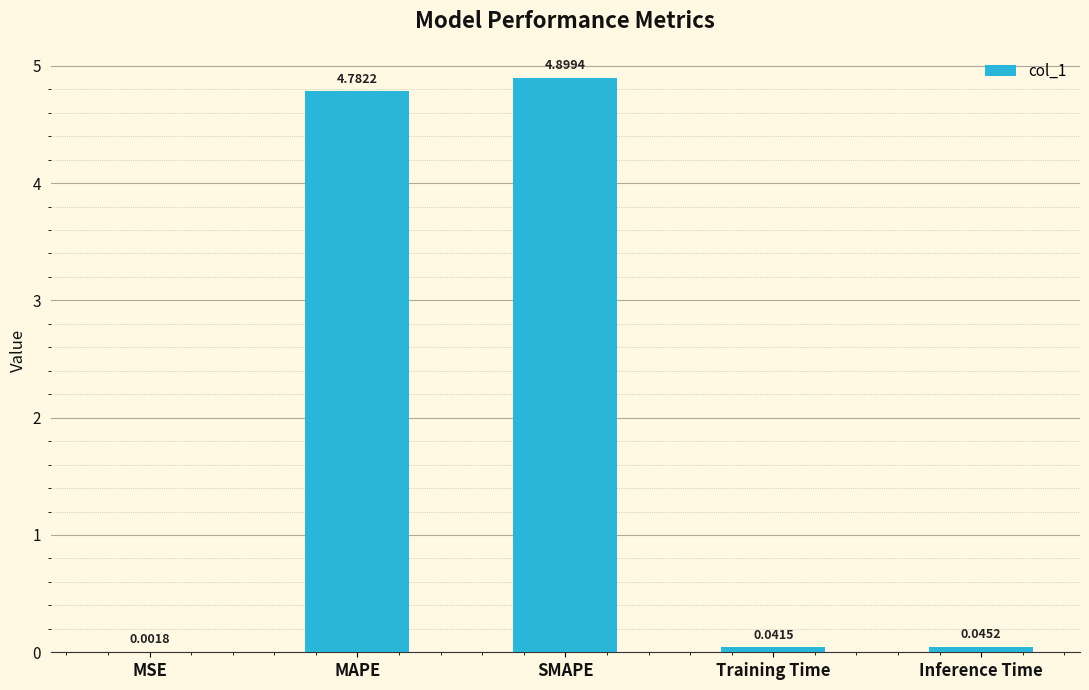

What is the sum of all values?

9.8